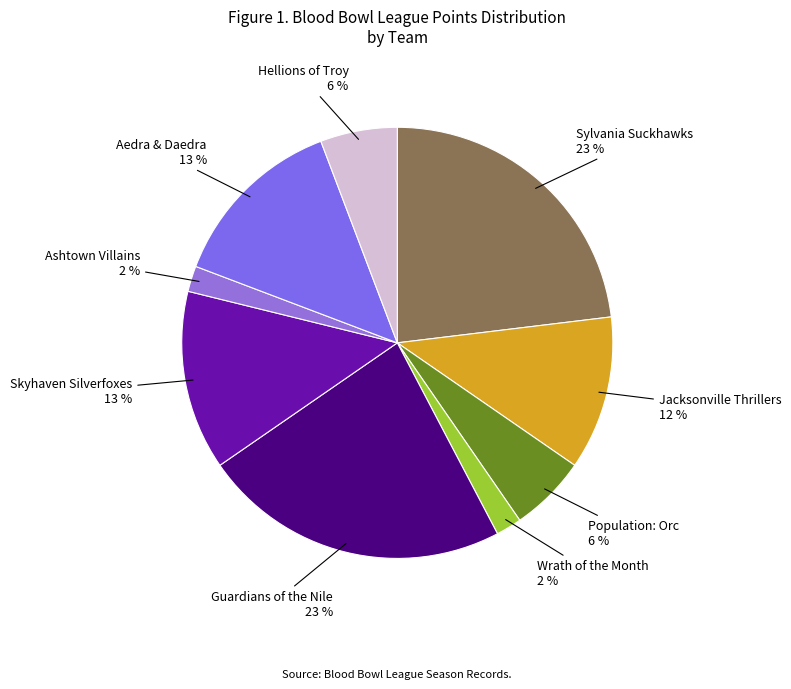

Count the number of slices in the pie.

9